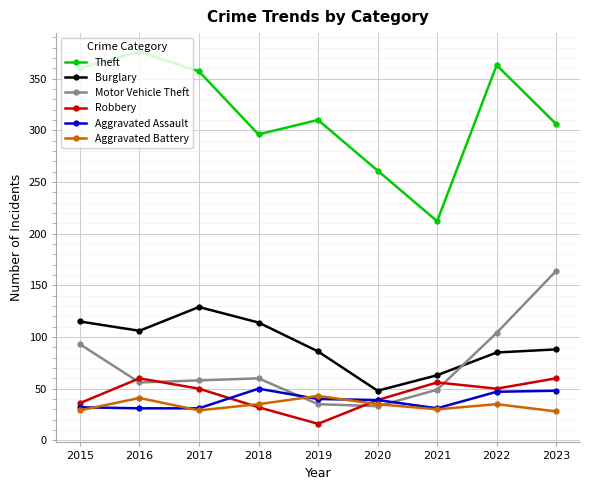

What value does the Burglary series have at 2022, to the nearest 5?

85